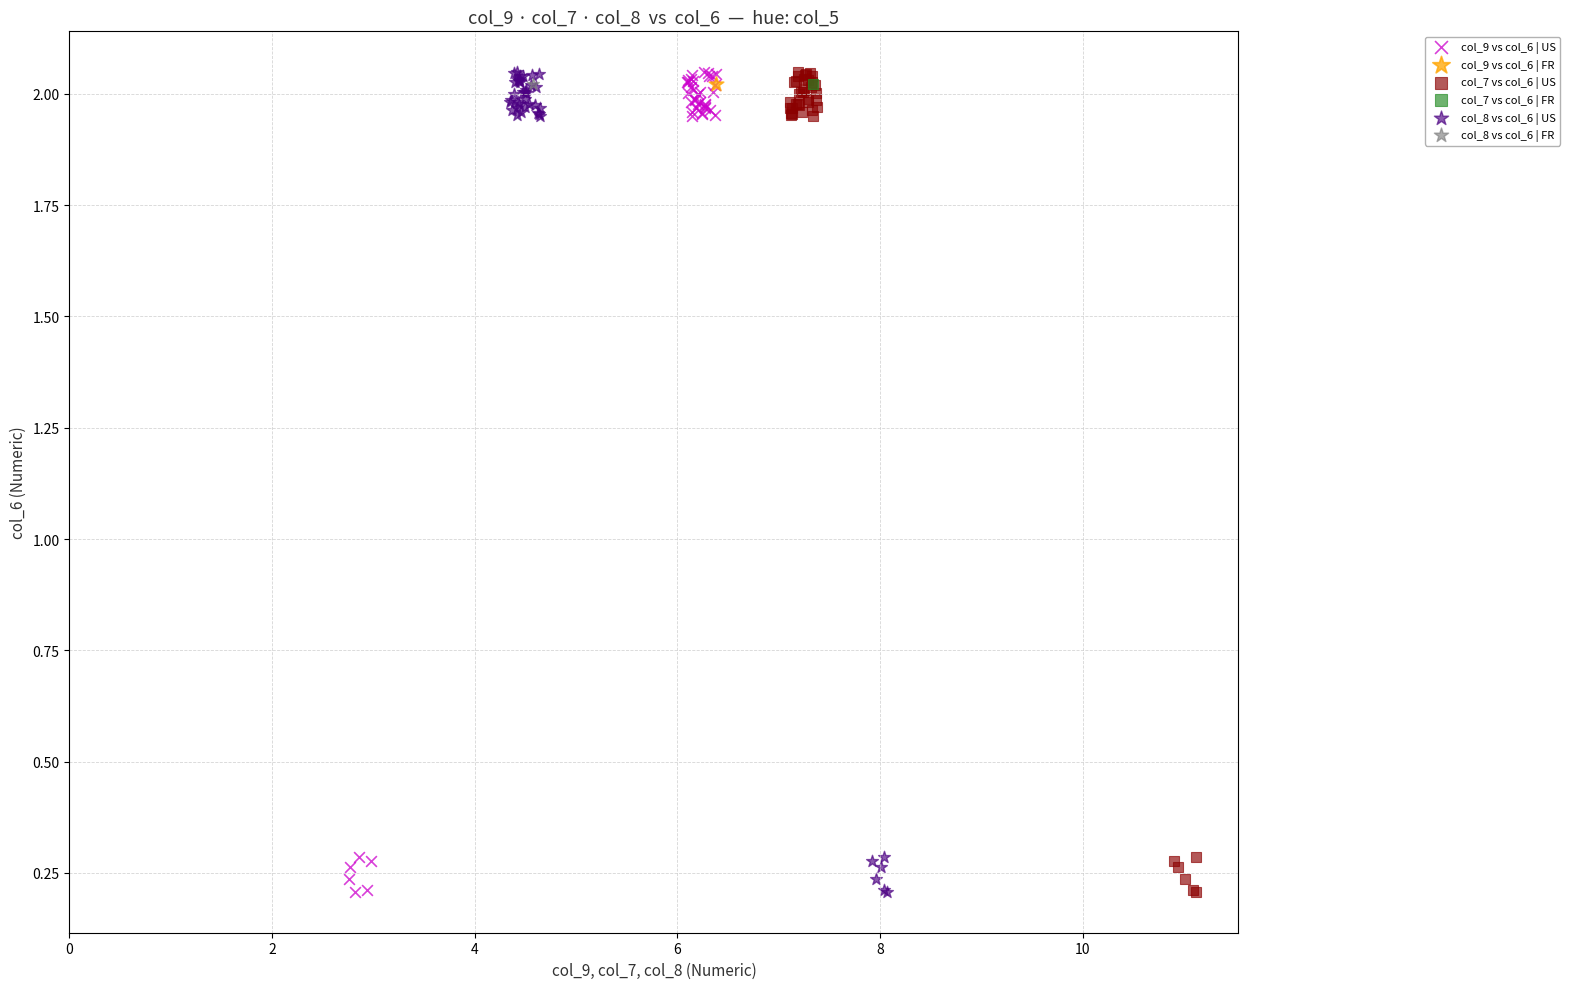

What are all the series names shown in the legend?

col_9 vs col_6 | US, col_9 vs col_6 | FR, col_7 vs col_6 | US, col_7 vs col_6 | FR, col_8 vs col_6 | US, col_8 vs col_6 | FR